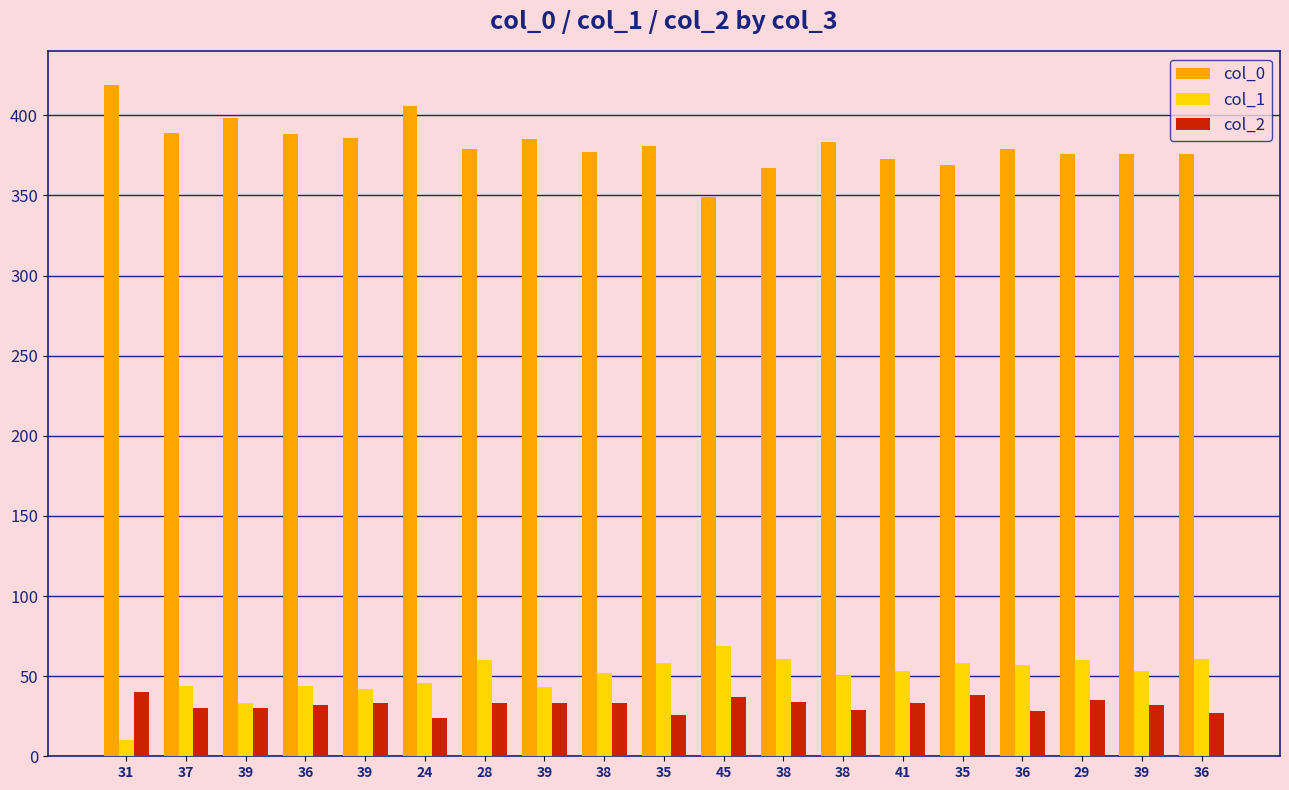

Is the value of col_0 at 39 greater than the value of col_2 at 35?

Yes